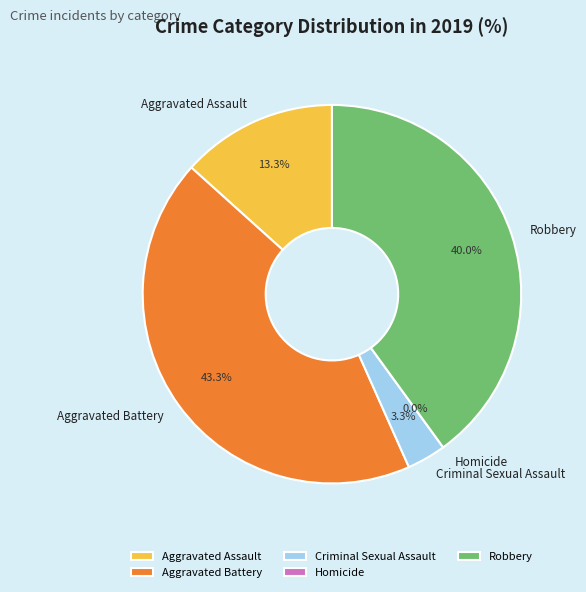

Between Criminal Sexual Assault and Aggravated Assault, which is larger?

Aggravated Assault